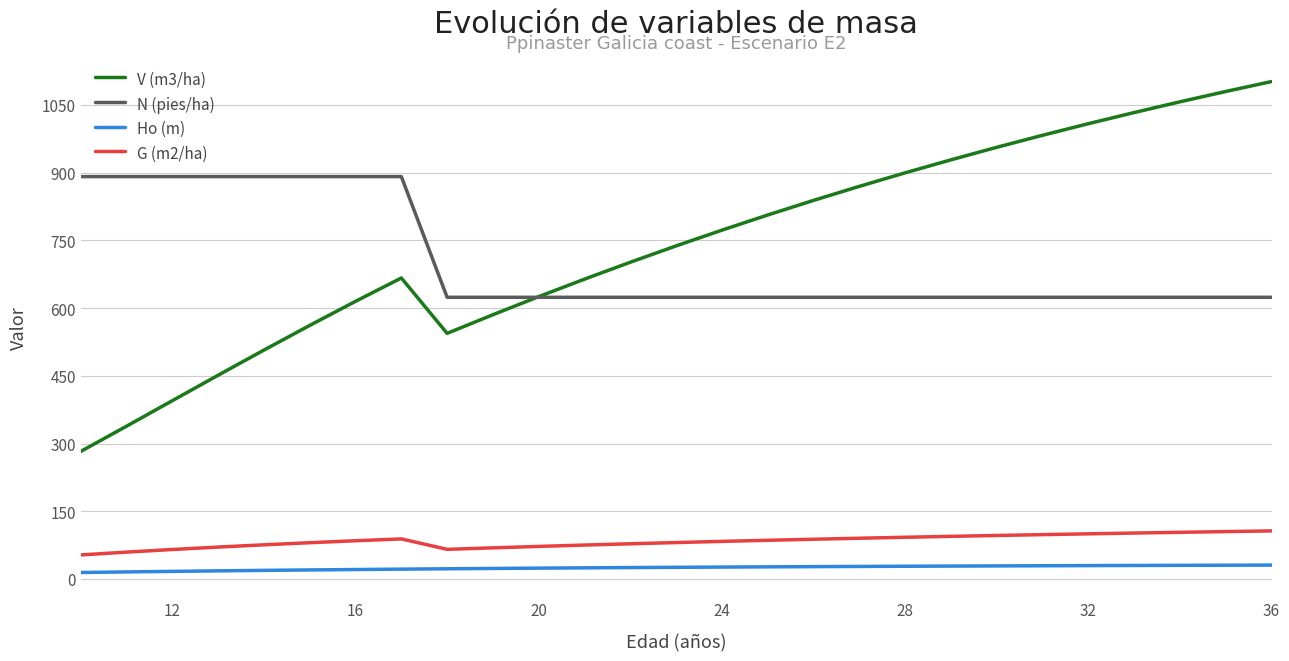

Which series has the widest spread of values?

V (m3/ha)